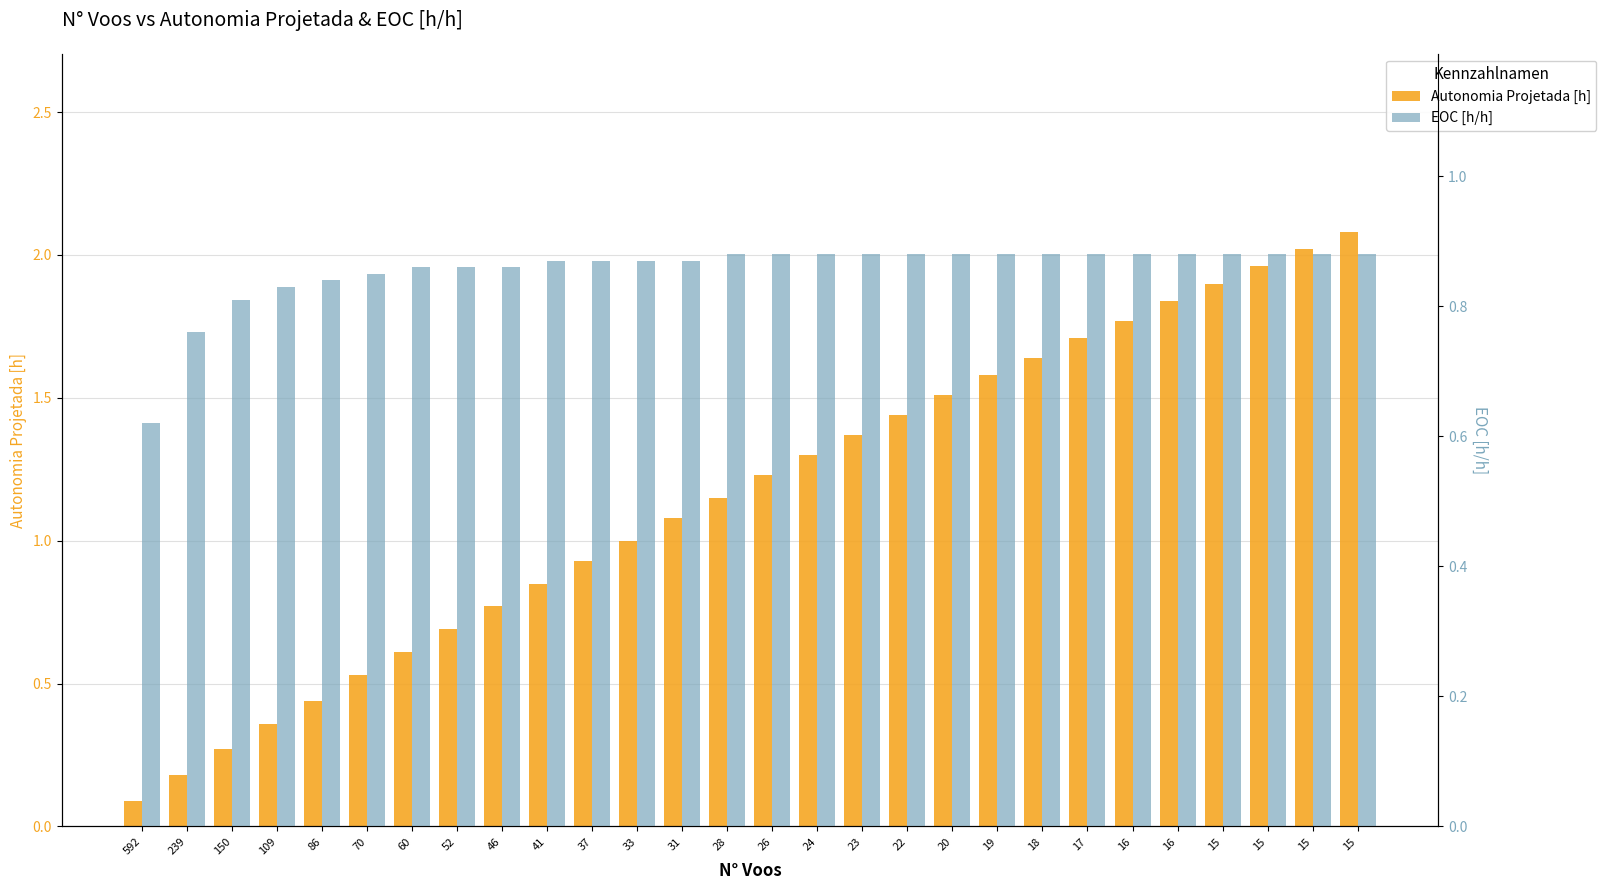

What is the value of the Autonomia Projetada [h] bar at the 1st from the left?

0.1